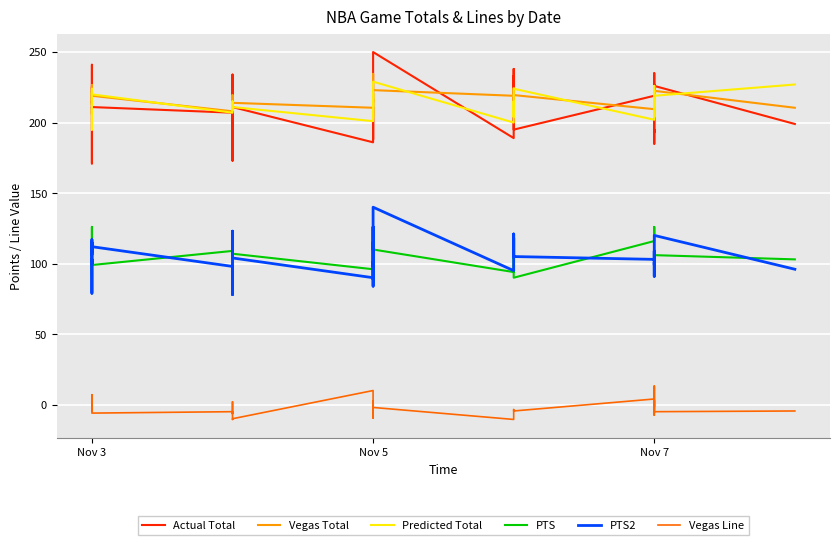

How many lines are shown in the chart?

6